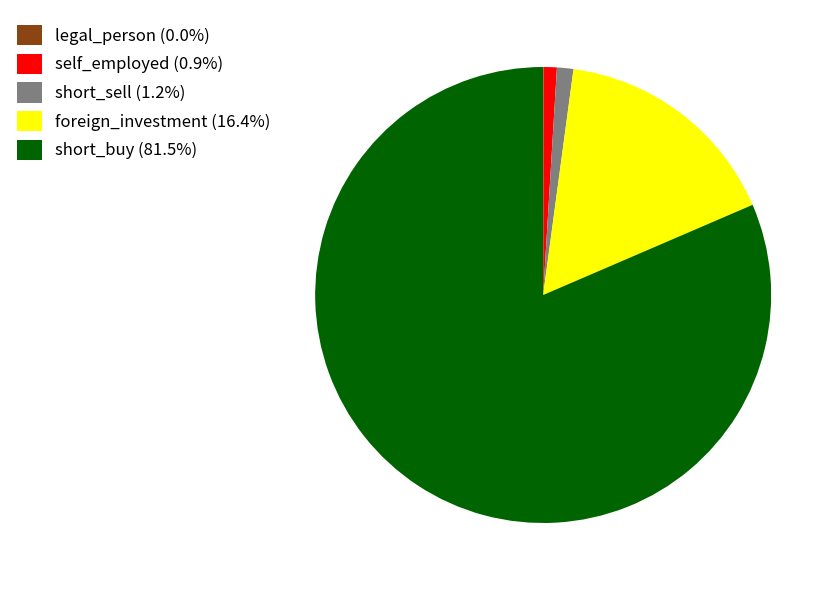

Is there a majority slice in this chart?

Yes